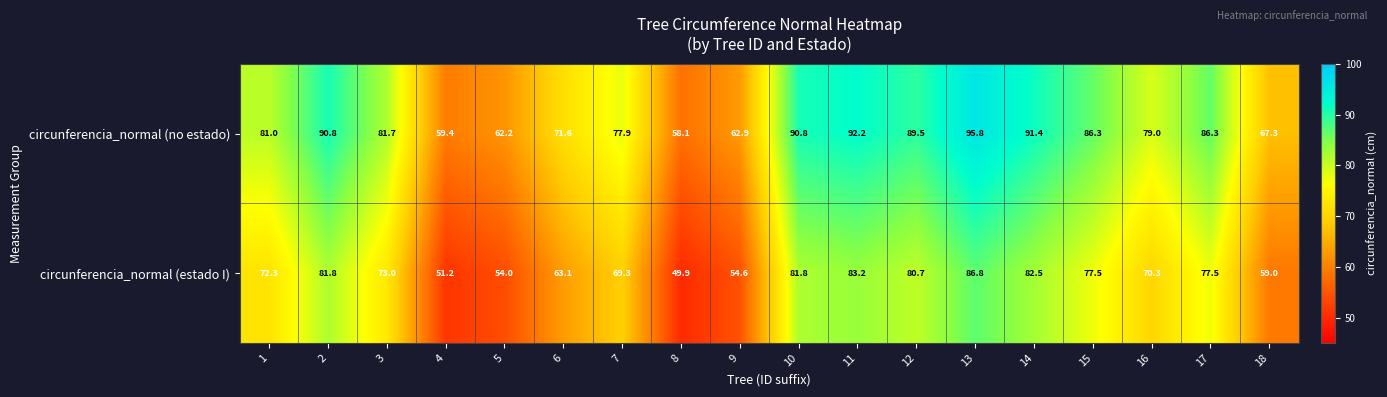

What is the difference between the second highest and minimum values in the circunferencia_normal (no estado) series?

34.1